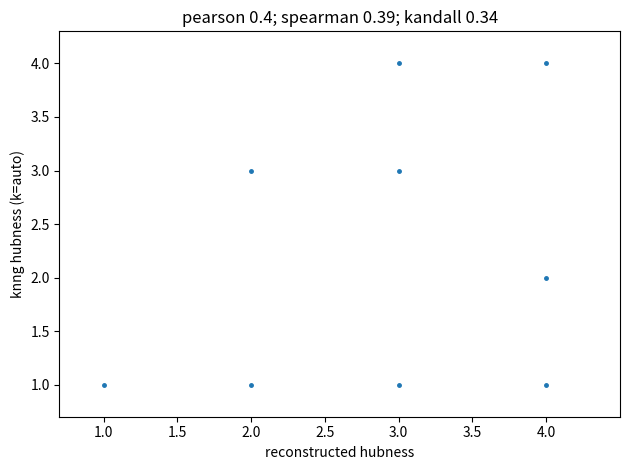

What is the range of Y values (max minus min)?

3